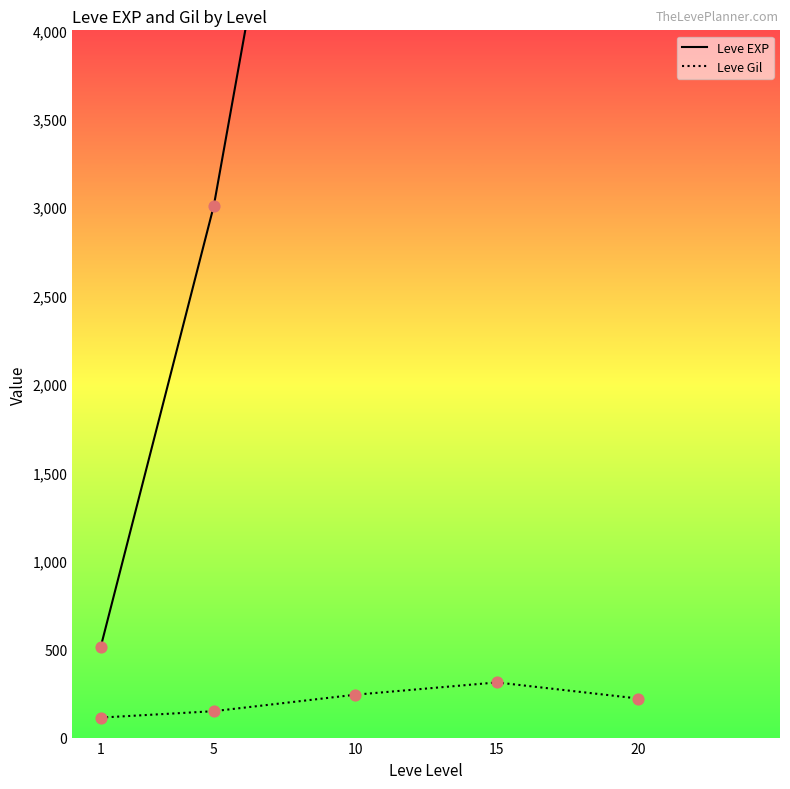

Which series reaches the minimum Y coordinate?

Leve Gil